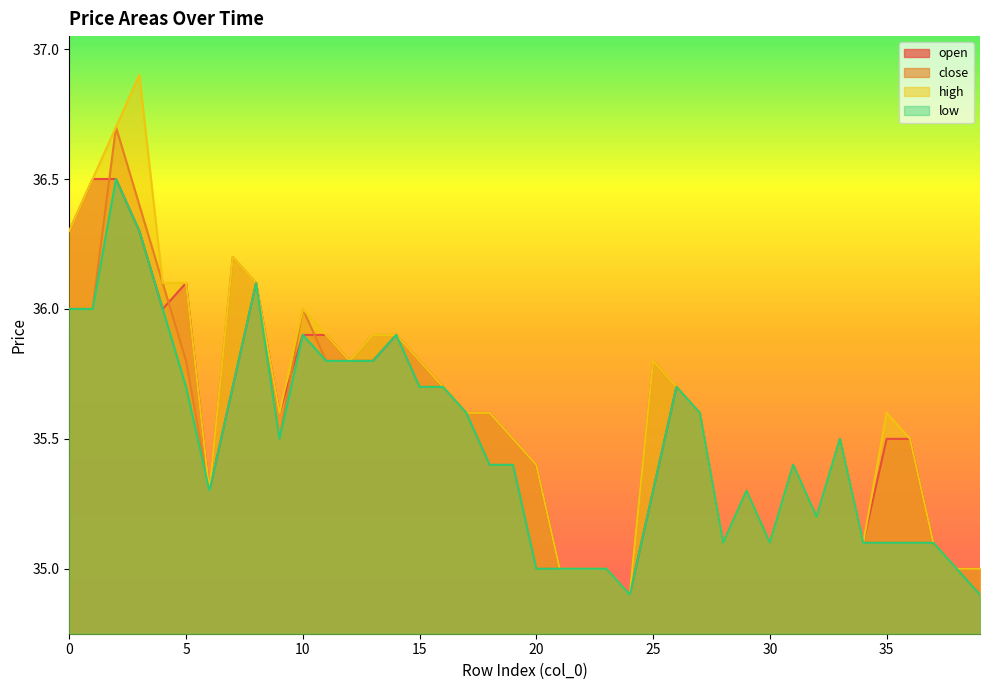

Reading left to right, extract all data points from this chart.

open: 0=36.3	1=36.5	2=36.5	3=36.3	4=36.0	5=36.1	6=35.3	7=35.7	8=36.1	9=35.6	10=35.9	11=35.9	12=35.8	13=35.8	14=35.9	15=35.8	16=35.7	17=35.6	18=35.6	19=35.5	20=35.4	21=35.0	22=35.0	23=35.0	24=34.9	25=35.3	26=35.7	27=35.6	28=35.1	29=35.3	30=35.1	31=35.4	32=35.2	33=35.5	34=35.1	35=35.5	36=35.5	37=35.1	38=35.0	39=35.0
close: 0=36.0	1=36.0	2=36.7	3=36.4	4=36.1	5=35.8	6=35.3	7=36.2	8=36.1	9=35.5	10=36.0	11=35.8	12=35.8	13=35.9	14=35.9	15=35.7	16=35.7	17=35.6	18=35.4	19=35.4	20=35.0	21=35.0	22=35.0	23=35.0	24=34.9	25=35.8	26=35.7	27=35.6	28=35.1	29=35.3	30=35.1	31=35.4	32=35.2	33=35.5	34=35.1	35=35.1	36=35.1	37=35.1	38=35.0	39=34.9
high: 0=36.3	1=36.5	2=36.7	3=36.9	4=36.1	5=36.1	6=35.3	7=36.2	8=36.1	9=35.6	10=36.0	11=35.9	12=35.8	13=35.9	14=35.9	15=35.8	16=35.7	17=35.6	18=35.6	19=35.5	20=35.4	21=35.0	22=35.0	23=35.0	24=34.9	25=35.8	26=35.7	27=35.6	28=35.1	29=35.3	30=35.1	31=35.4	32=35.2	33=35.5	34=35.1	35=35.6	36=35.5	37=35.1	38=35.0	39=35.0
low: 0=36.0	1=36.0	2=36.5	3=36.3	4=36.0	5=35.7	6=35.3	7=35.7	8=36.1	9=35.5	10=35.9	11=35.8	12=35.8	13=35.8	14=35.9	15=35.7	16=35.7	17=35.6	18=35.4	19=35.4	20=35.0	21=35.0	22=35.0	23=35.0	24=34.9	25=35.3	26=35.7	27=35.6	28=35.1	29=35.3	30=35.1	31=35.4	32=35.2	33=35.5	34=35.1	35=35.1	36=35.1	37=35.1	38=35.0	39=34.9